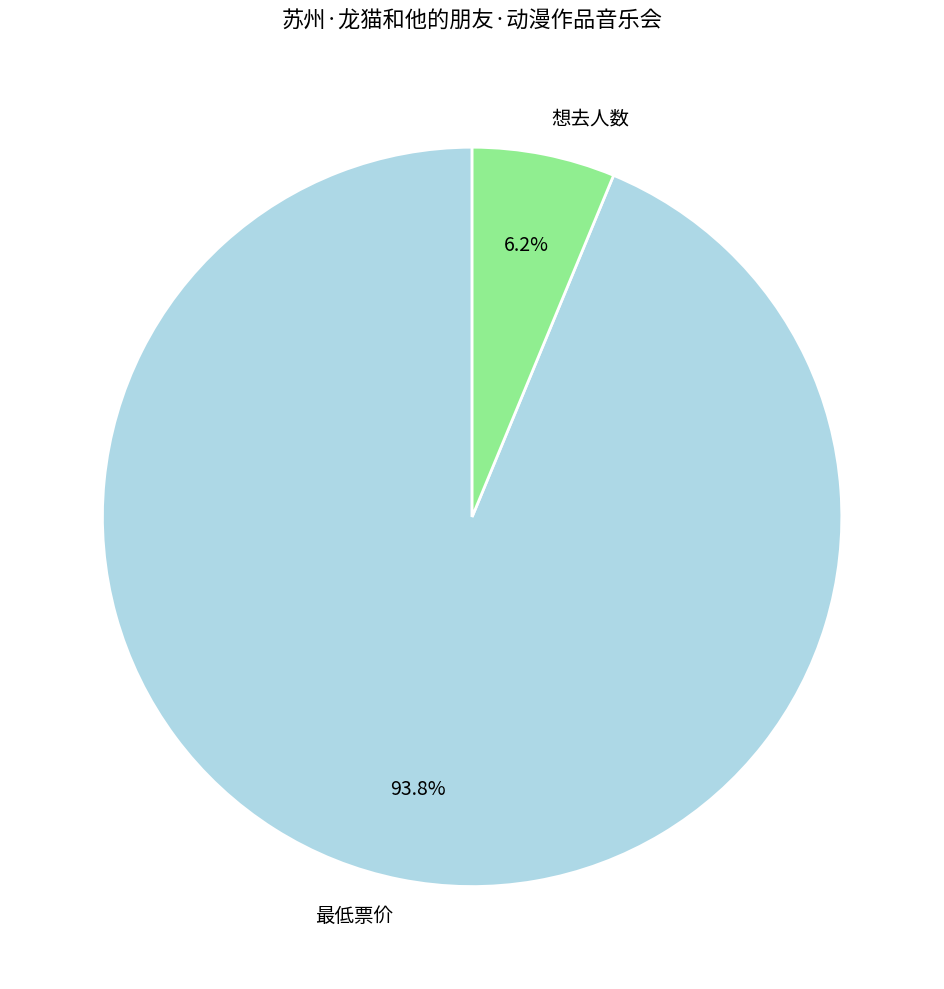

Which category has the biggest portion of the pie?

最低票价